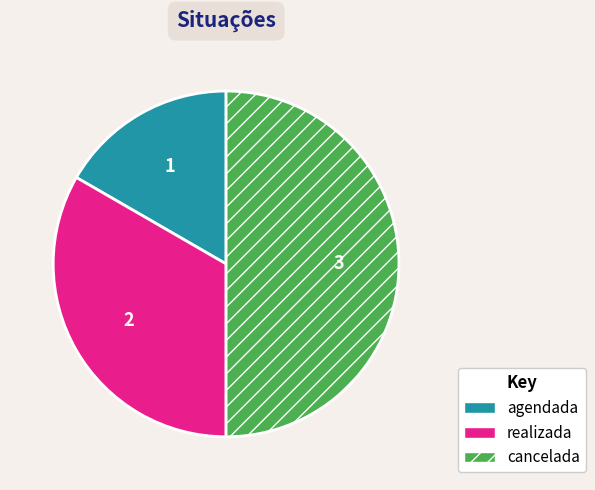

Which slice is the smallest?

agendada